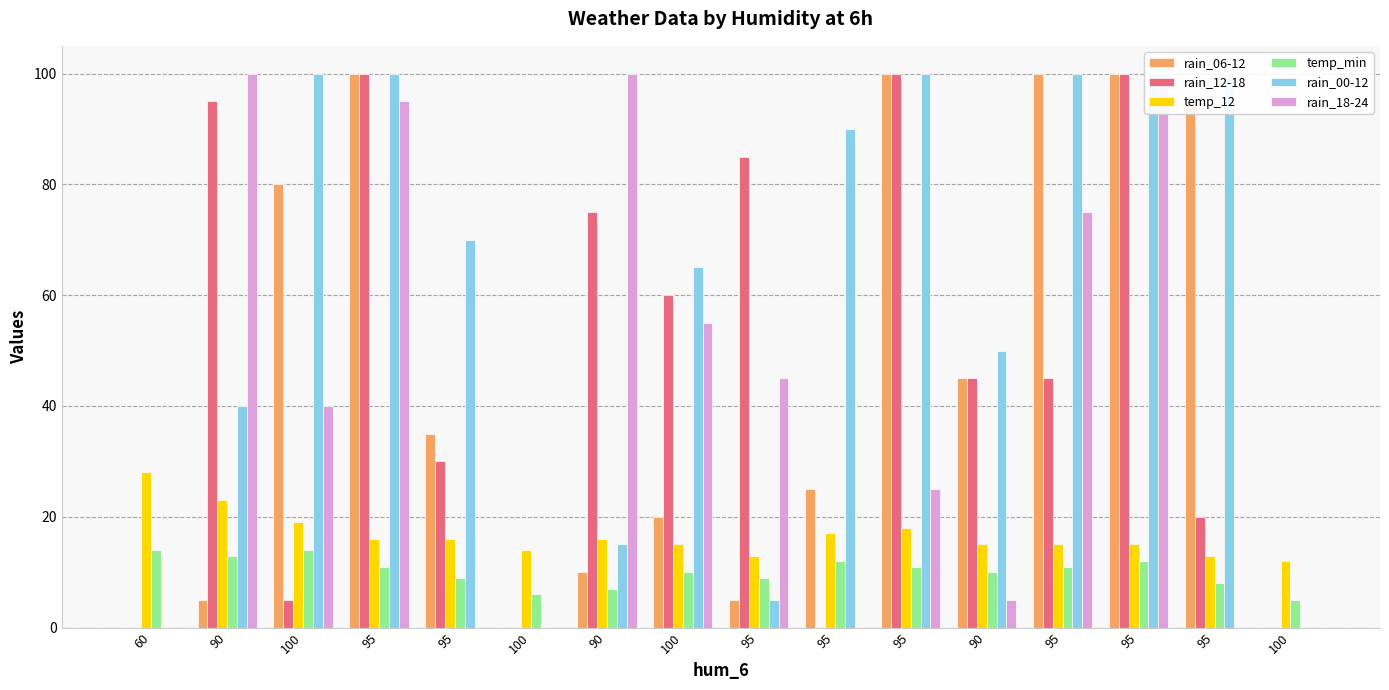

What is the value of the rain_00-12 bar at the 16th from the left?

100